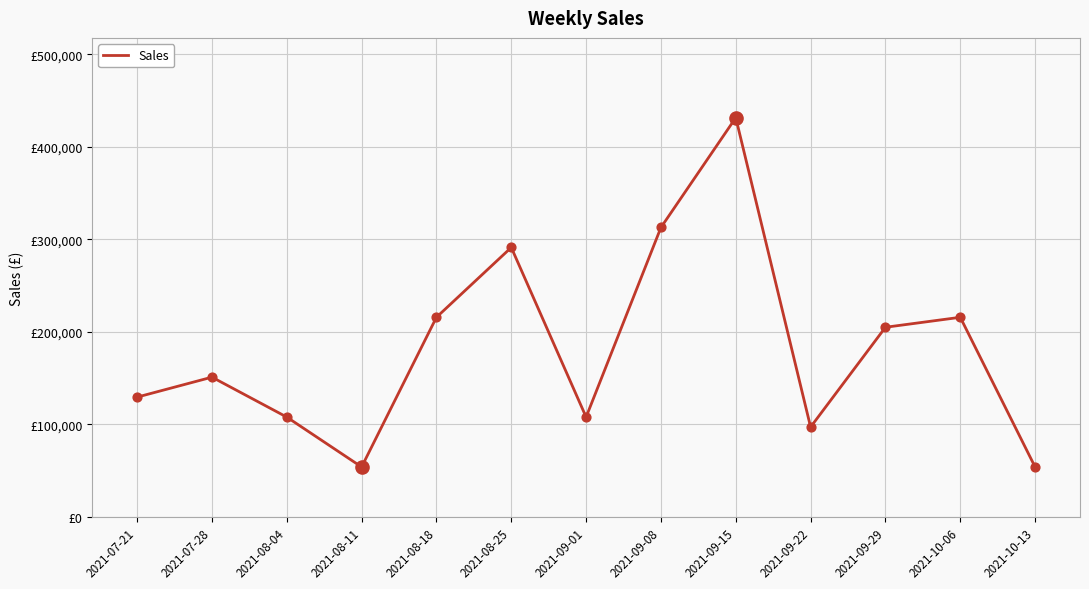

Which has a higher value, 2021-08-25 or 2021-08-18?

2021-08-25